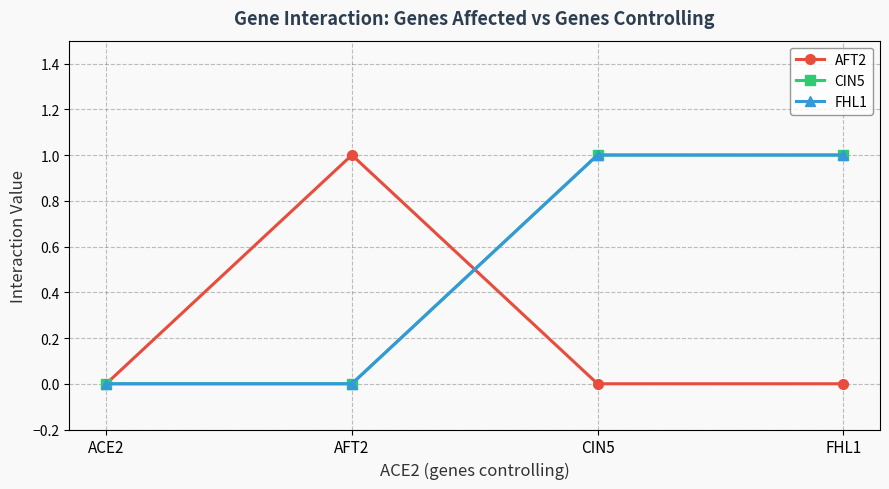

Does the chart have visible grid lines?

Yes